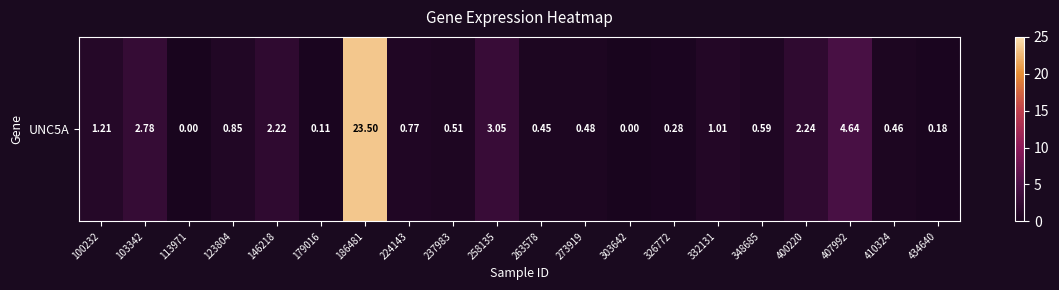

Is it true that the value at 400220 is 2.2?

True